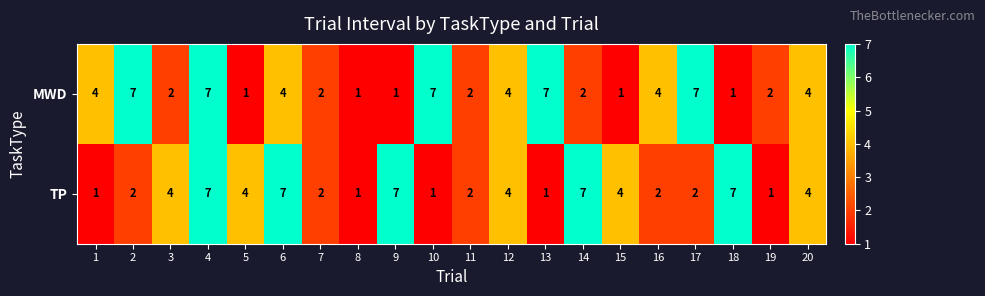

Read the TP value at 14.

7